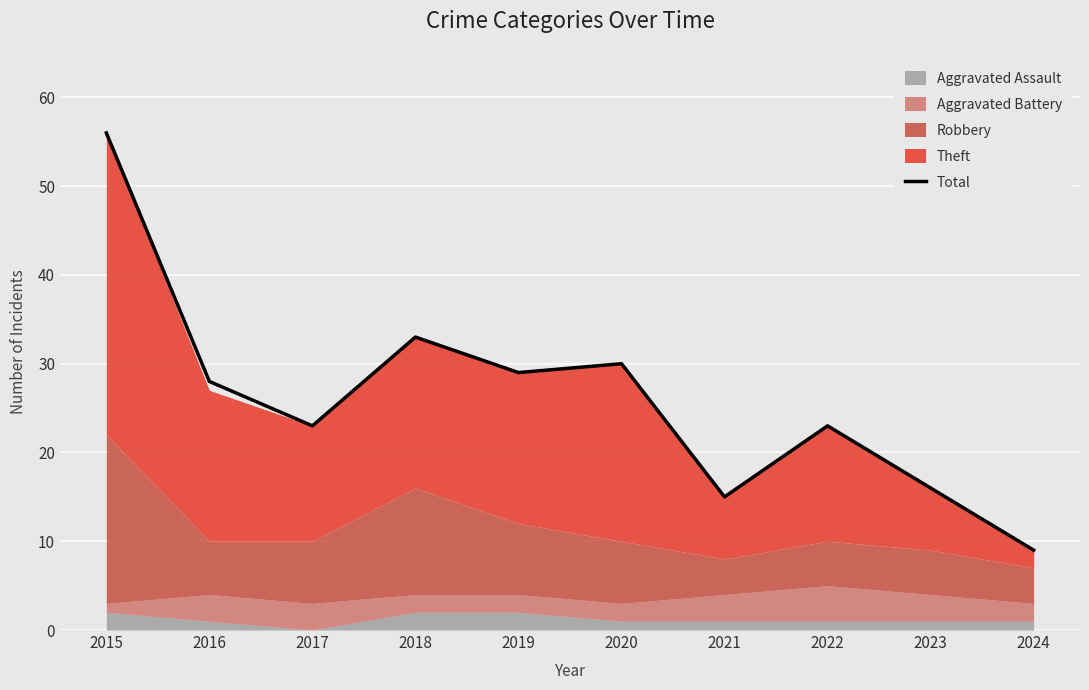

Rank the categories by value from highest to lowest.

2015, 2018, 2020, 2019, 2016, 2017, 2022, 2023, 2021, 2024